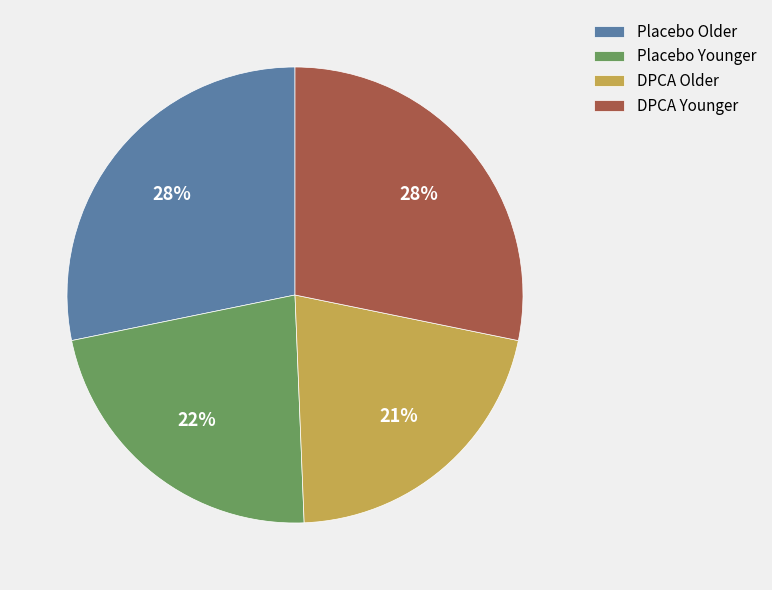

Combined, do DPCA Older and Placebo Older account for over 50%?

No